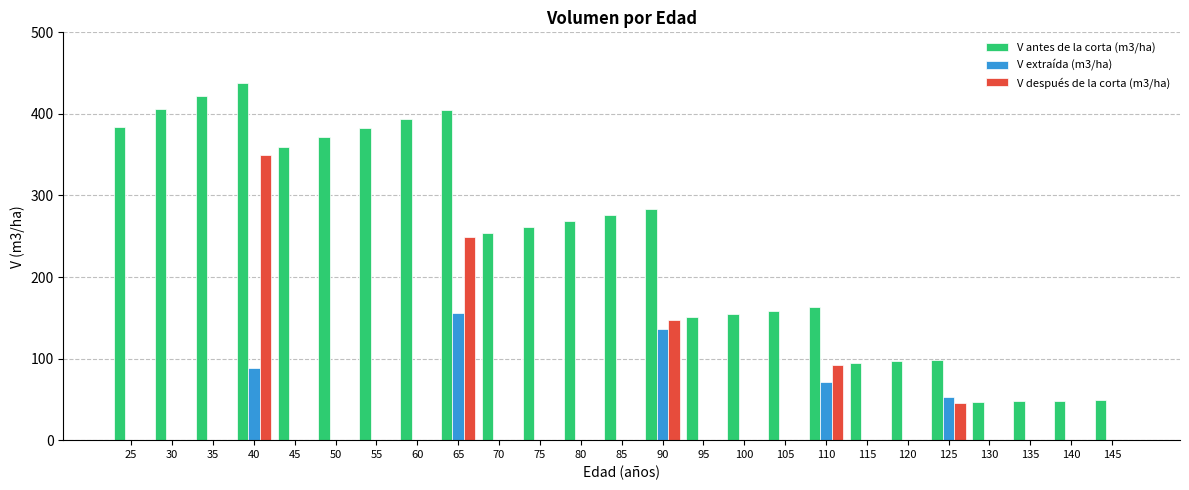

Between 50 and 125, which series saw the biggest shift?

V antes de la corta (m3/ha)